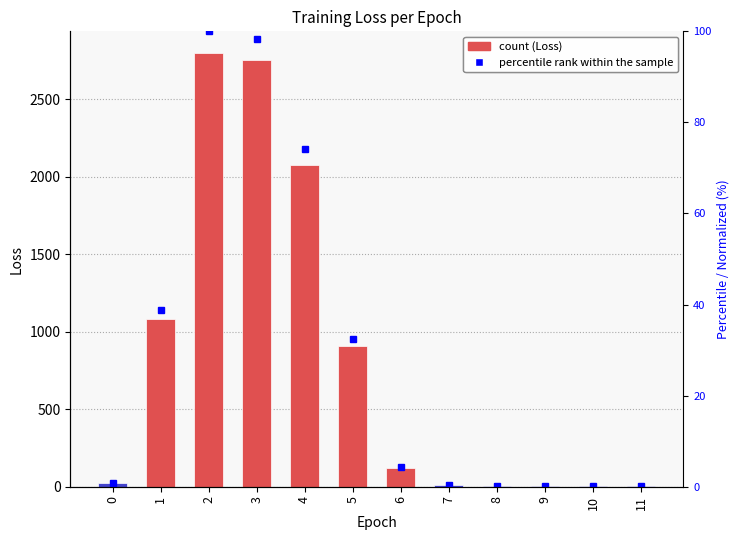

Where is percentile rank within the sample nearest to the value 50?

1